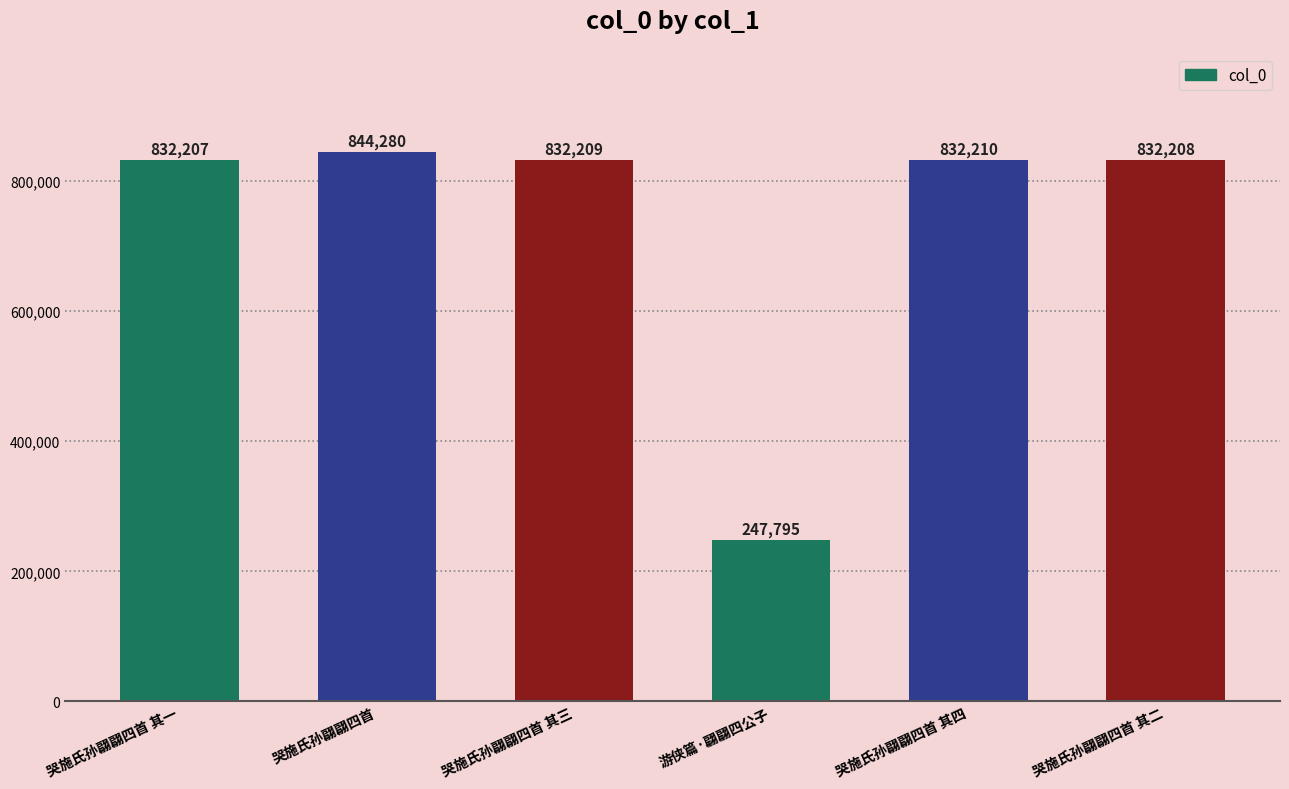

Which category has the highest value across all series?

哭施氏孙翩翩四首